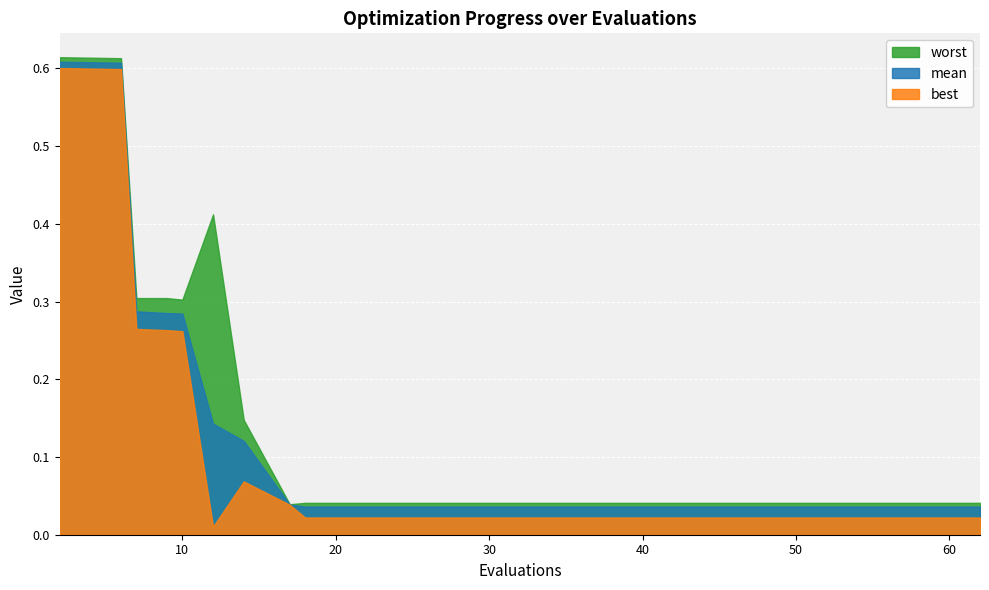

True or false: best and mean intersect in this chart.

False